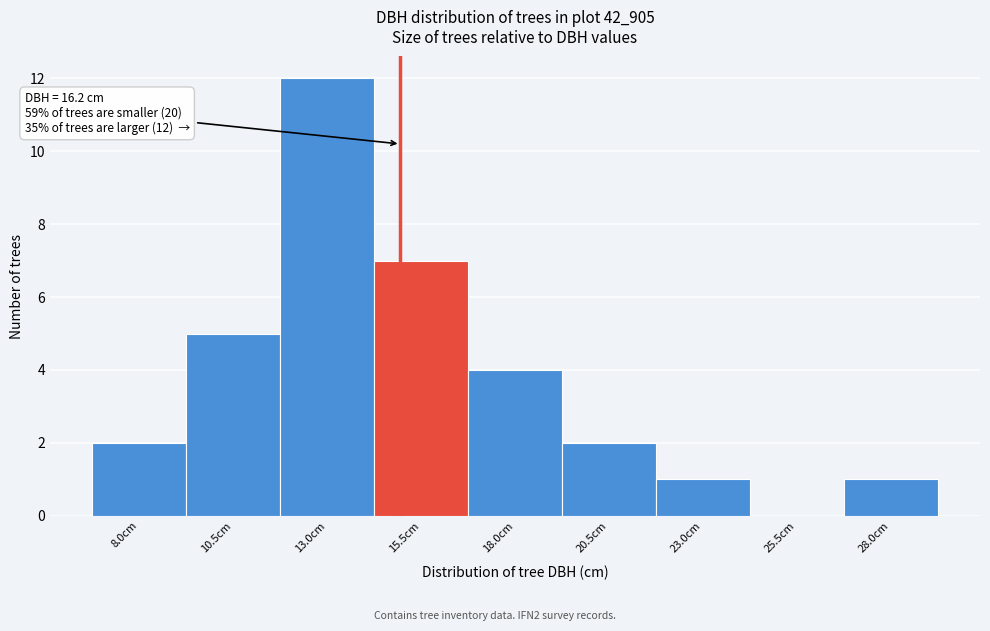

Reading left to right, list all the values displayed in this chart.

8.0cm=2	10.5cm=5	13.0cm=12	15.5cm=7	18.0cm=4	20.5cm=2	23.0cm=1	25.5cm=0	28.0cm=1